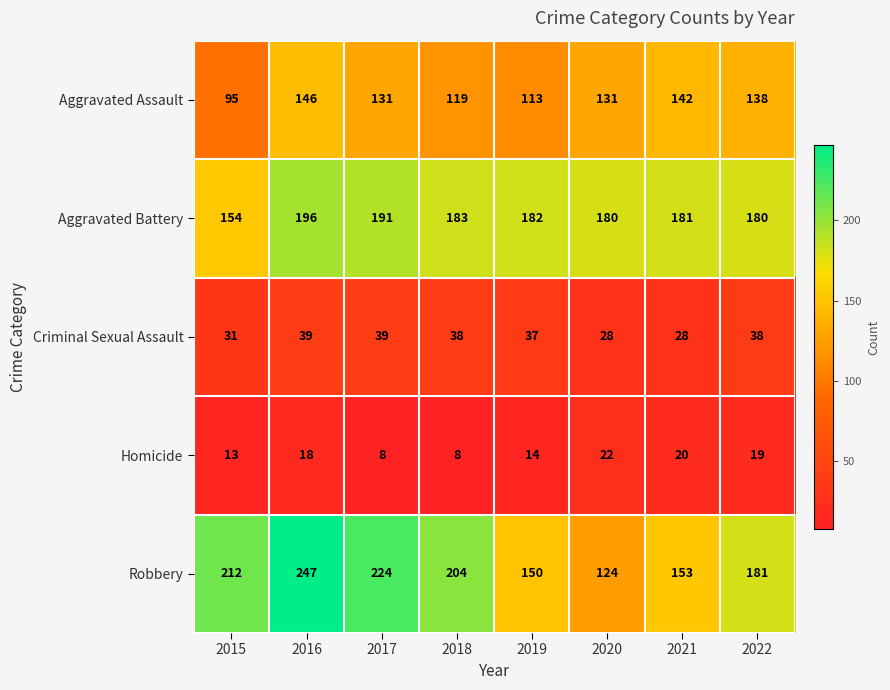

The value of Homicide at 2017 is 8. True or false?

True